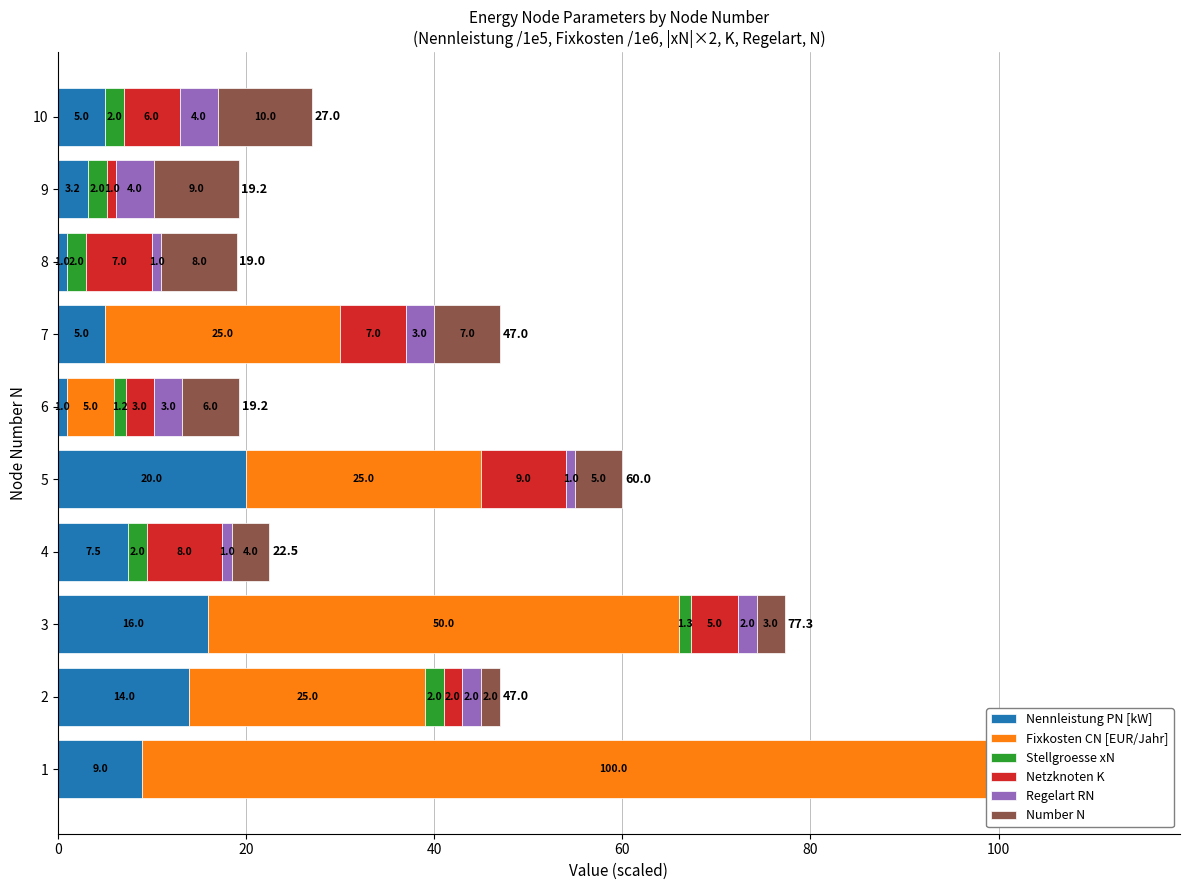

Which series has the widest spread of values?

Fixkosten CN [EUR/Jahr]